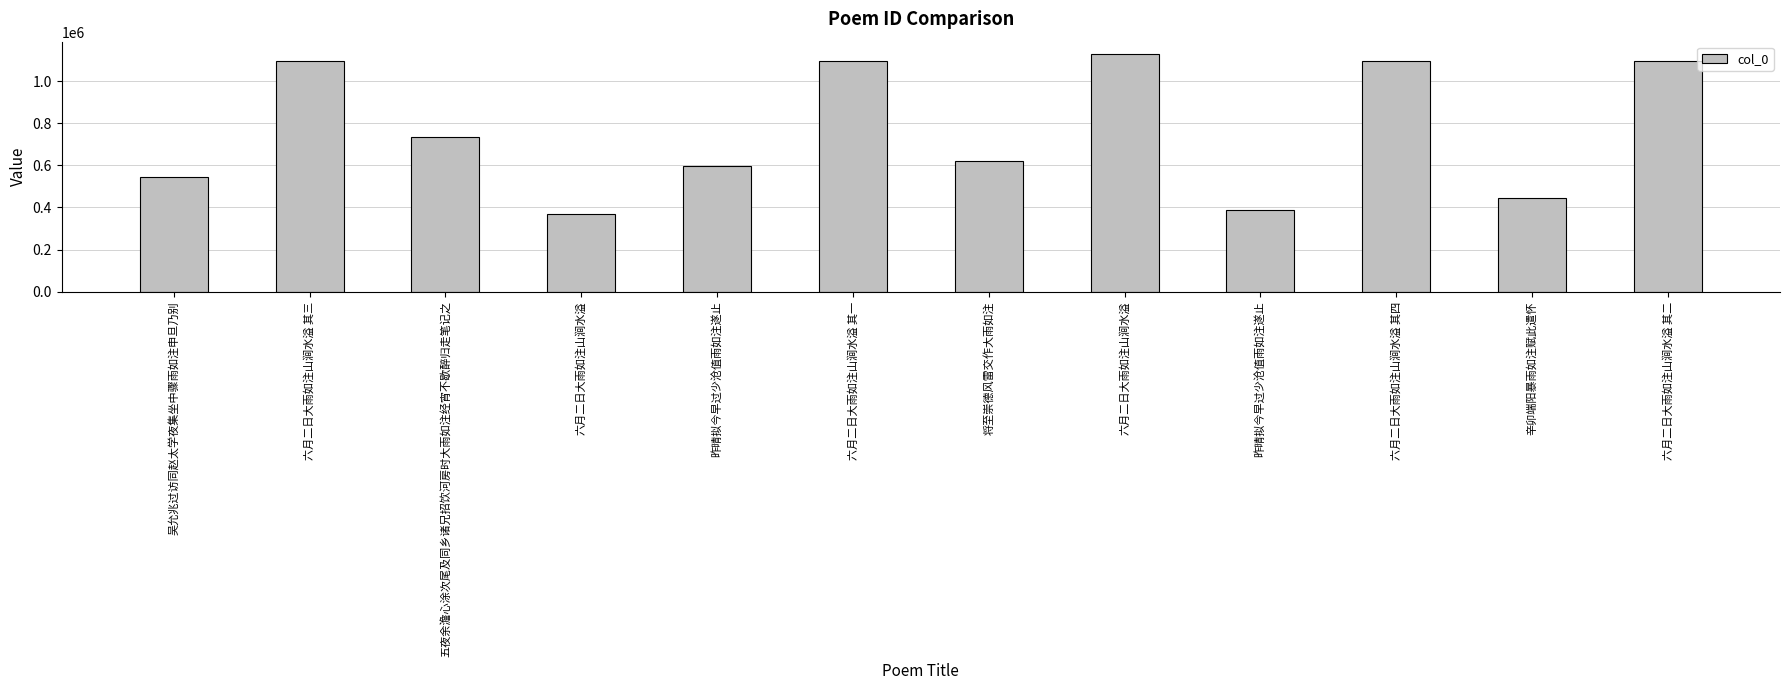

How many data points does each series have?

12